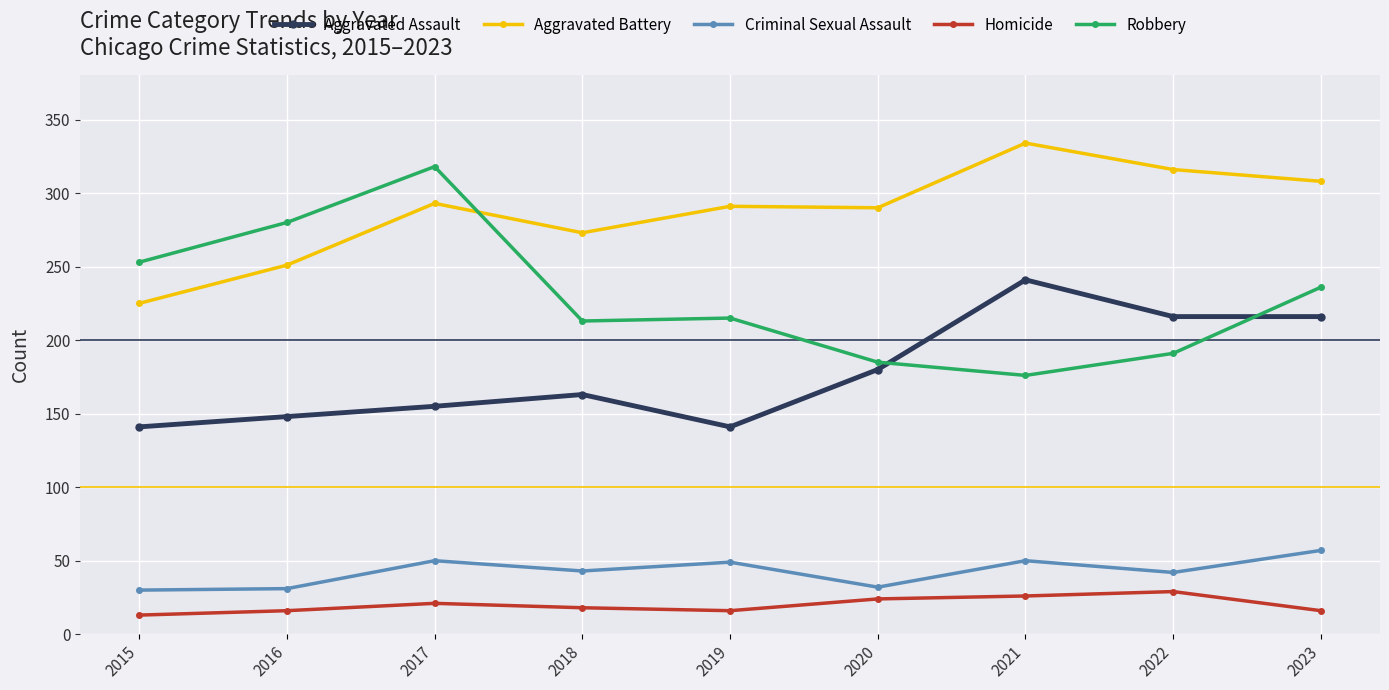

What is the smallest value displayed?

13